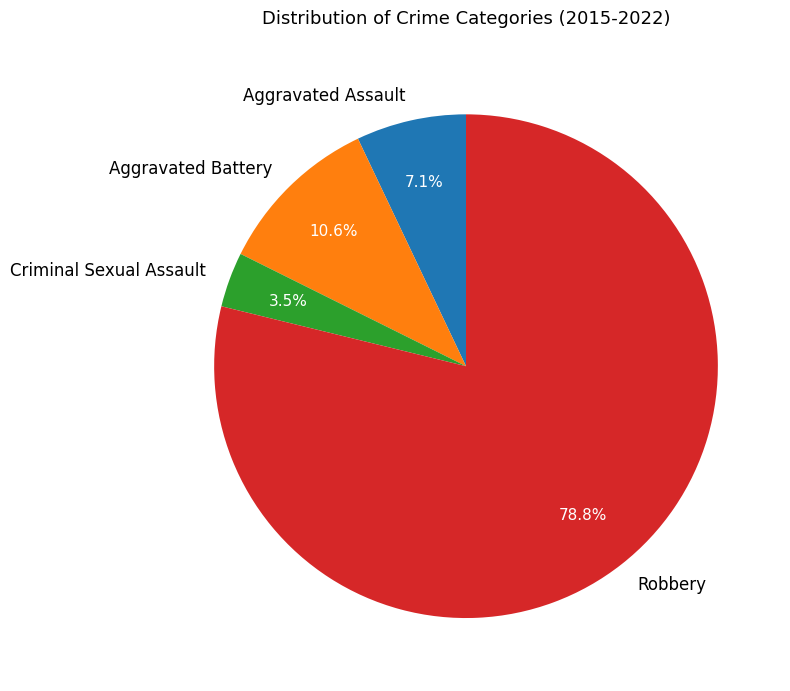

Rank the categories by value from highest to lowest.

Robbery, Aggravated Battery, Aggravated Assault, Criminal Sexual Assault